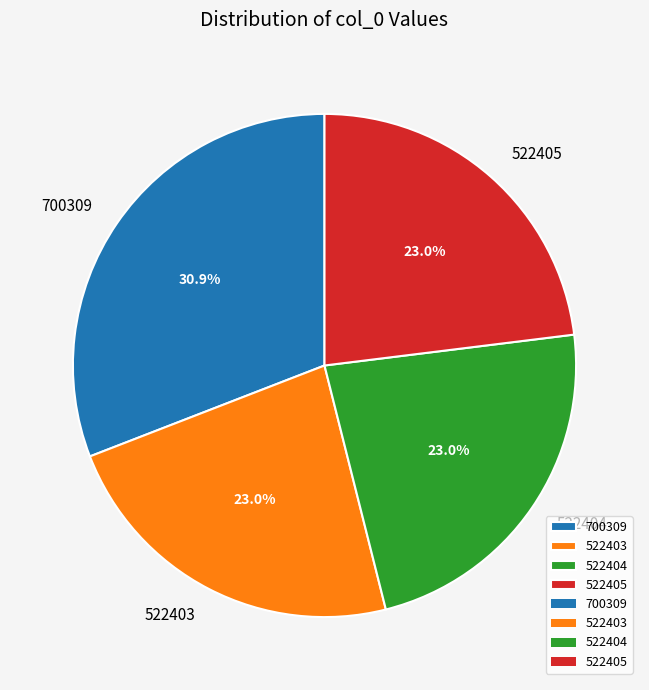

Does any single category account for the majority?

No